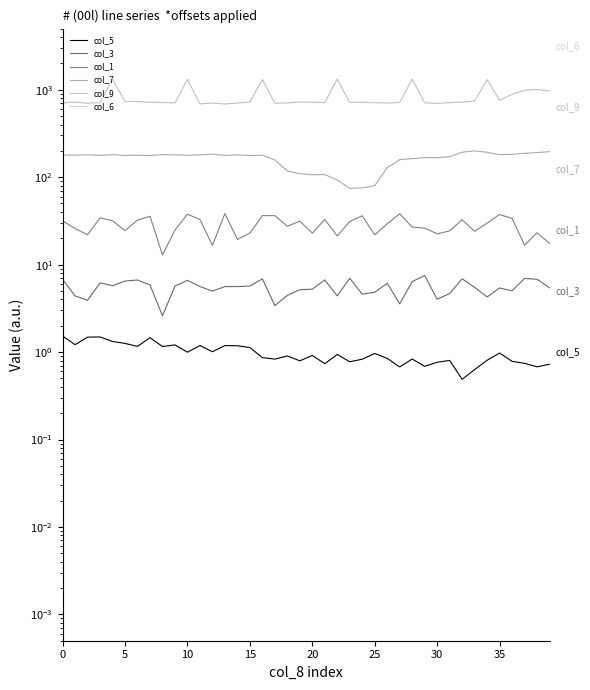

What is the label of the 9th point from the right?

31